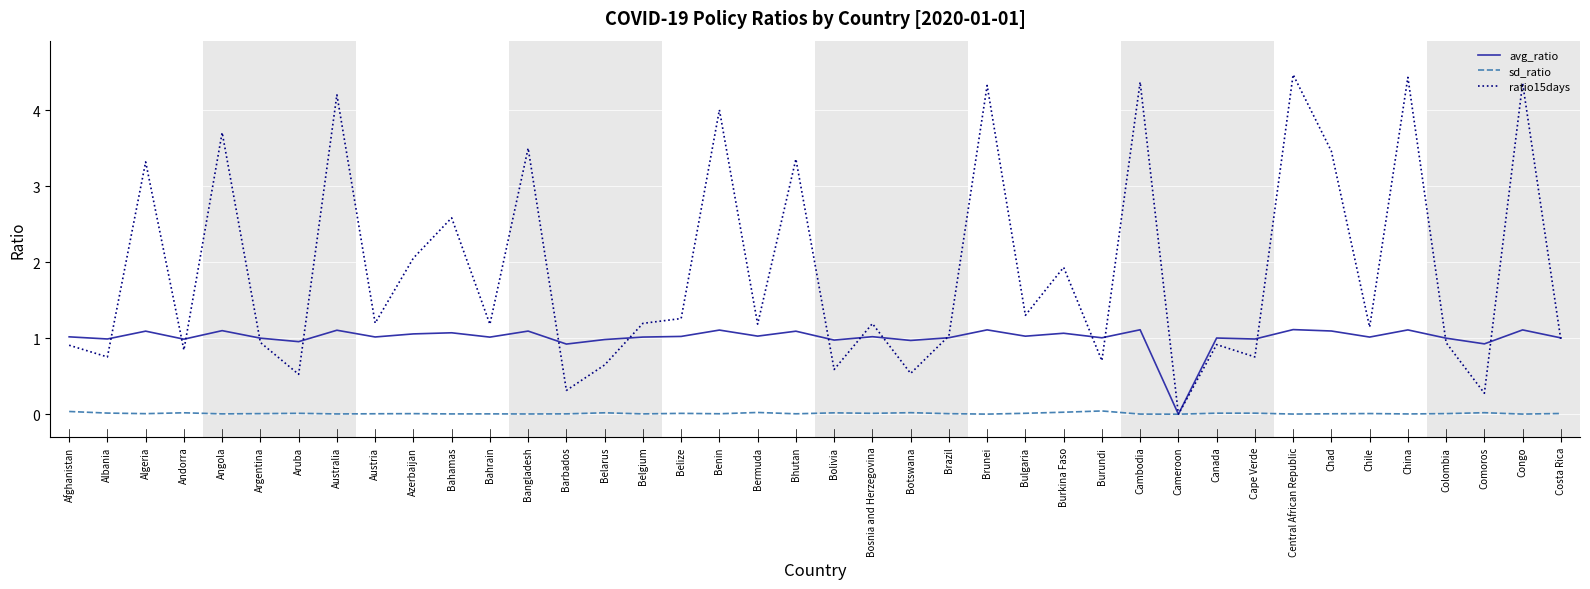

Where is the first local maximum for ratio15days?

Algeria